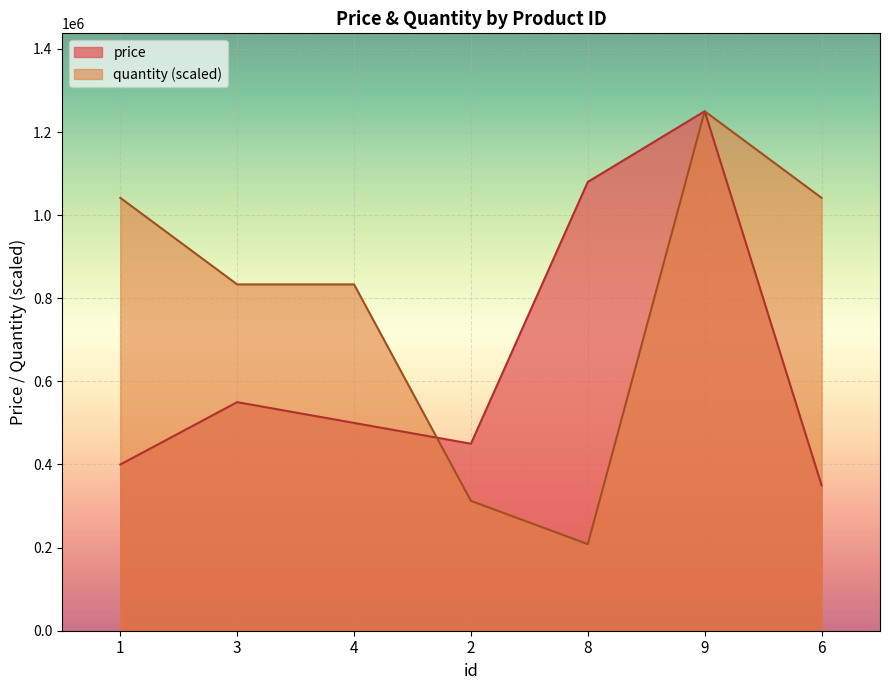

In price, how many points are higher than both neighbors (excluding endpoints)?

2